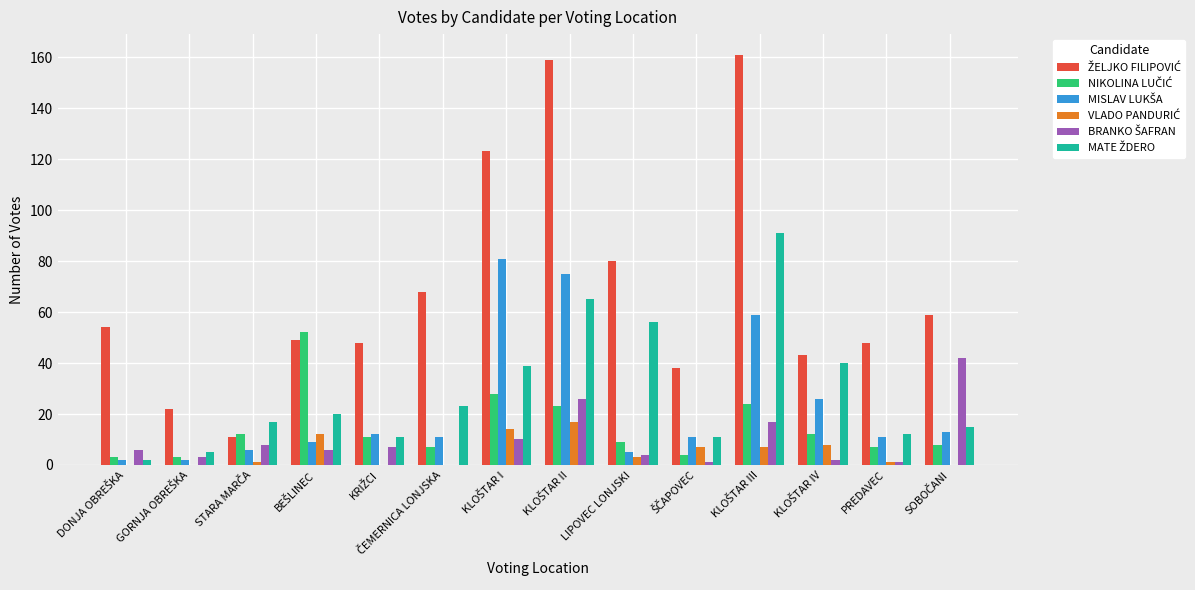

What is the maximum value shown in the chart?

161